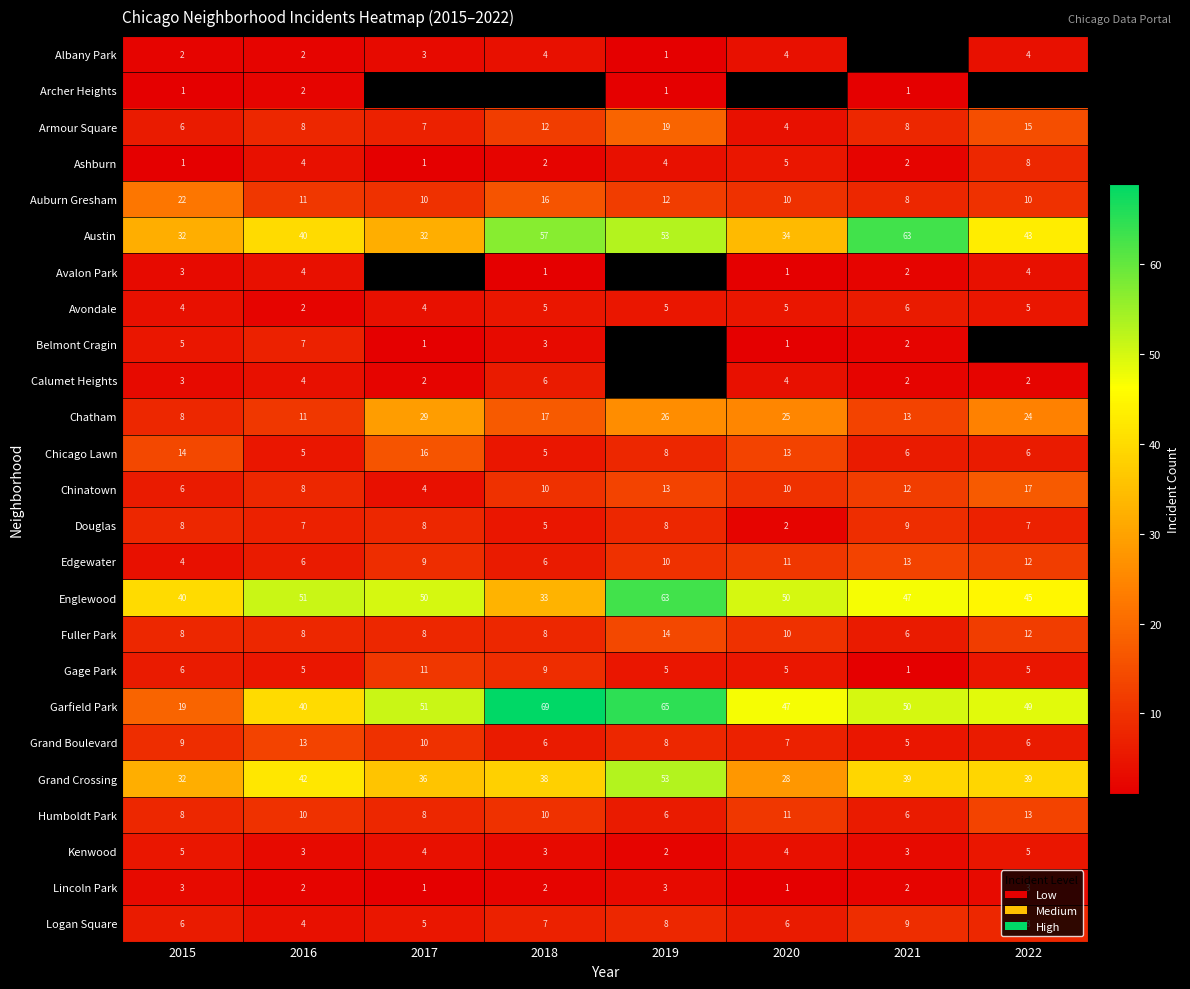

What is the difference between the second highest and minimum values in the Englewood series?

18